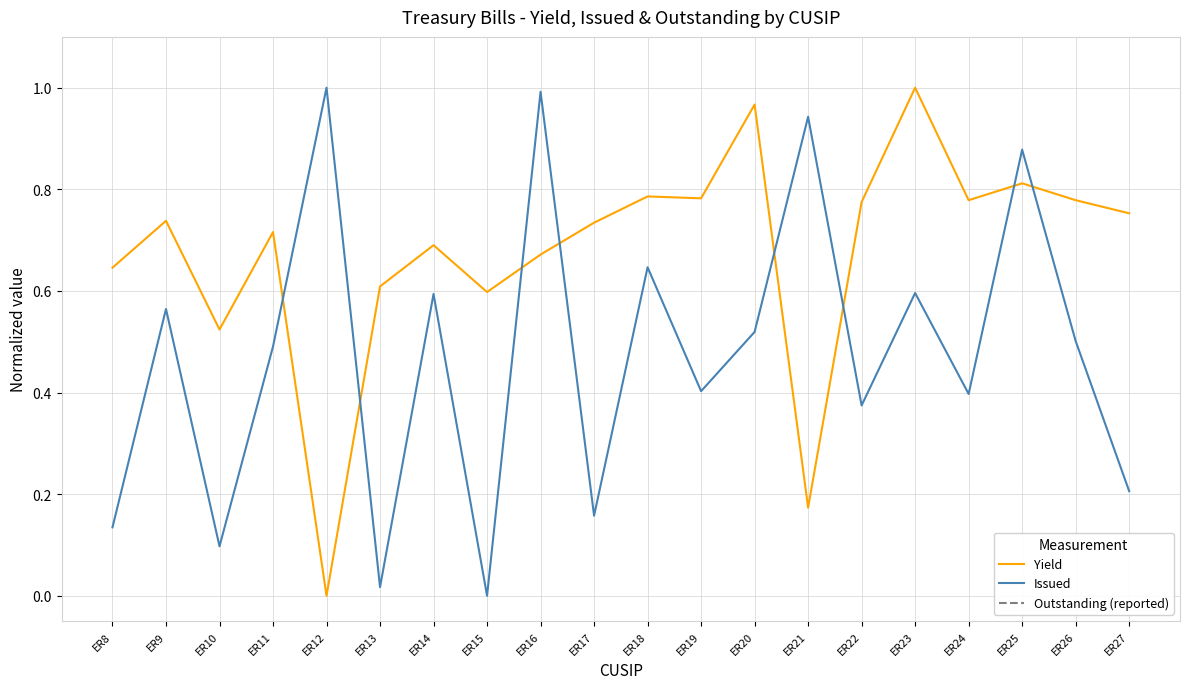

What is the value of the Issued point at the 2nd from the left?

0.6